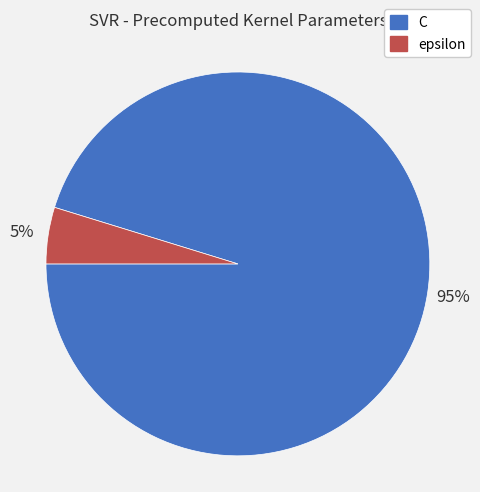

Which slice is the smallest?

epsilon